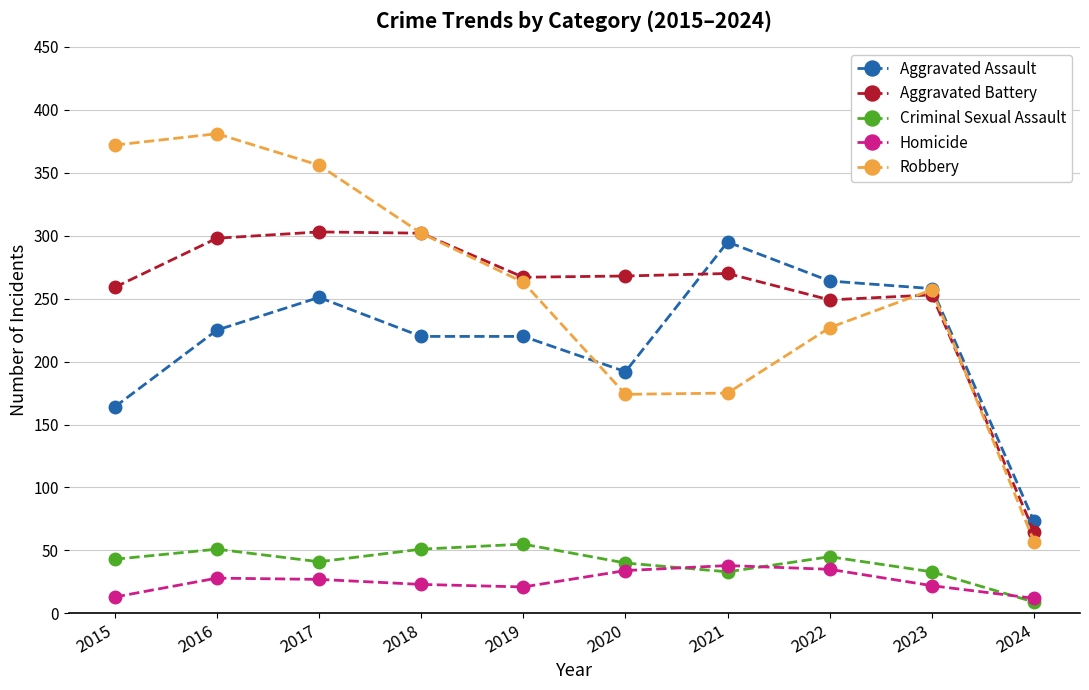

What is the maximum value for Homicide?

38